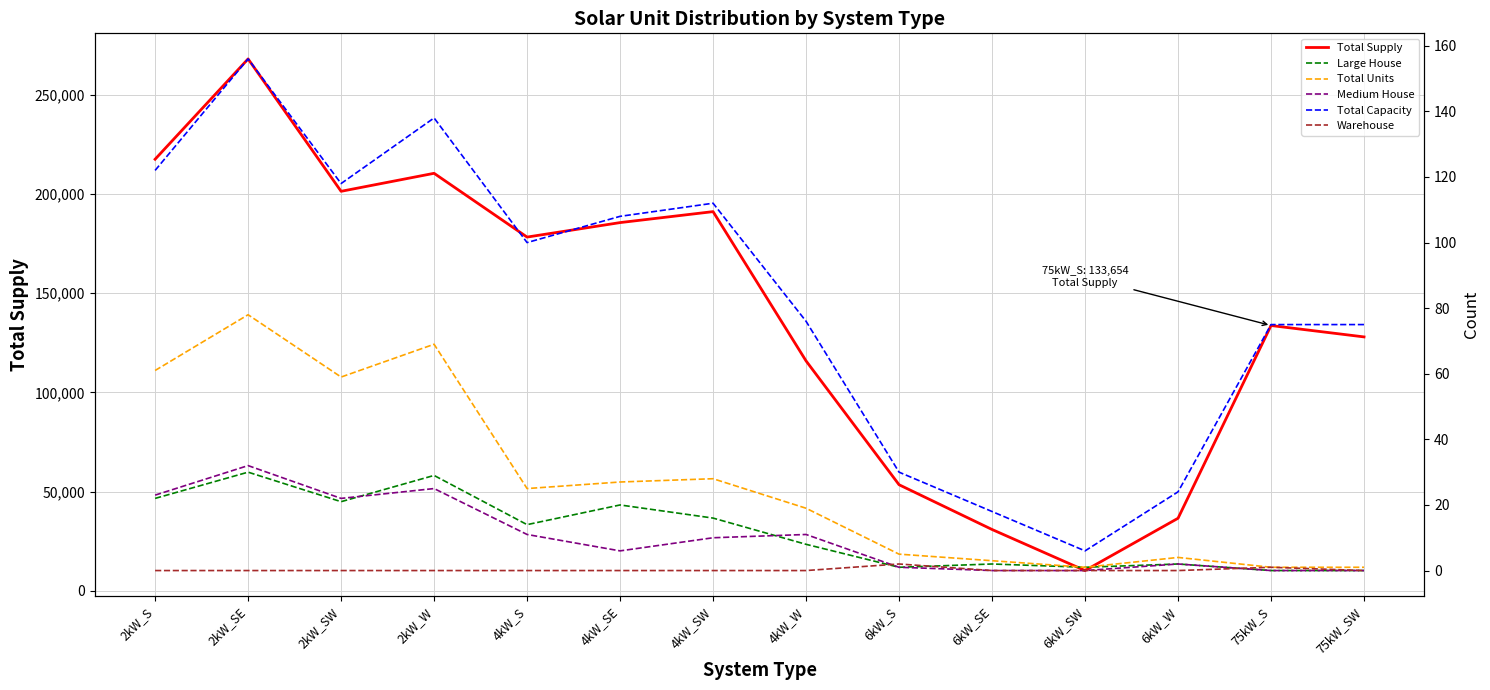

How many lines are shown in the chart?

6